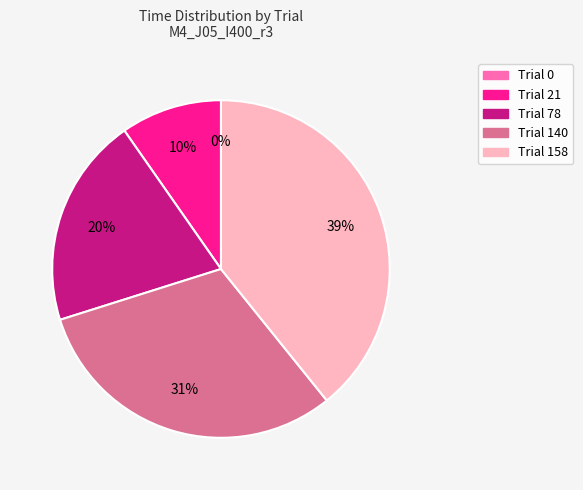

How many slices are in this pie chart?

5